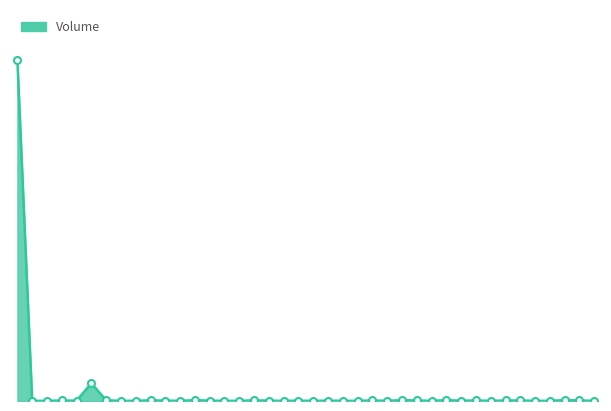

Does the chart have visible grid lines?

No